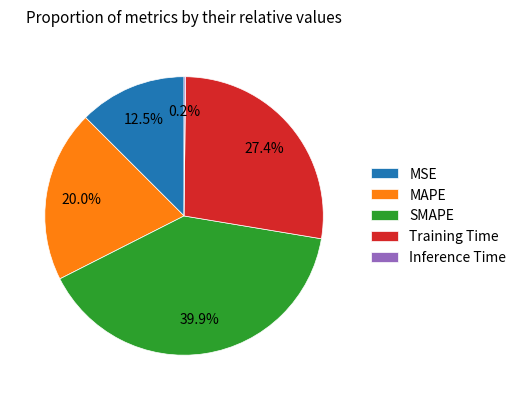

What percentage is NOT represented by SMAPE?

60.1%